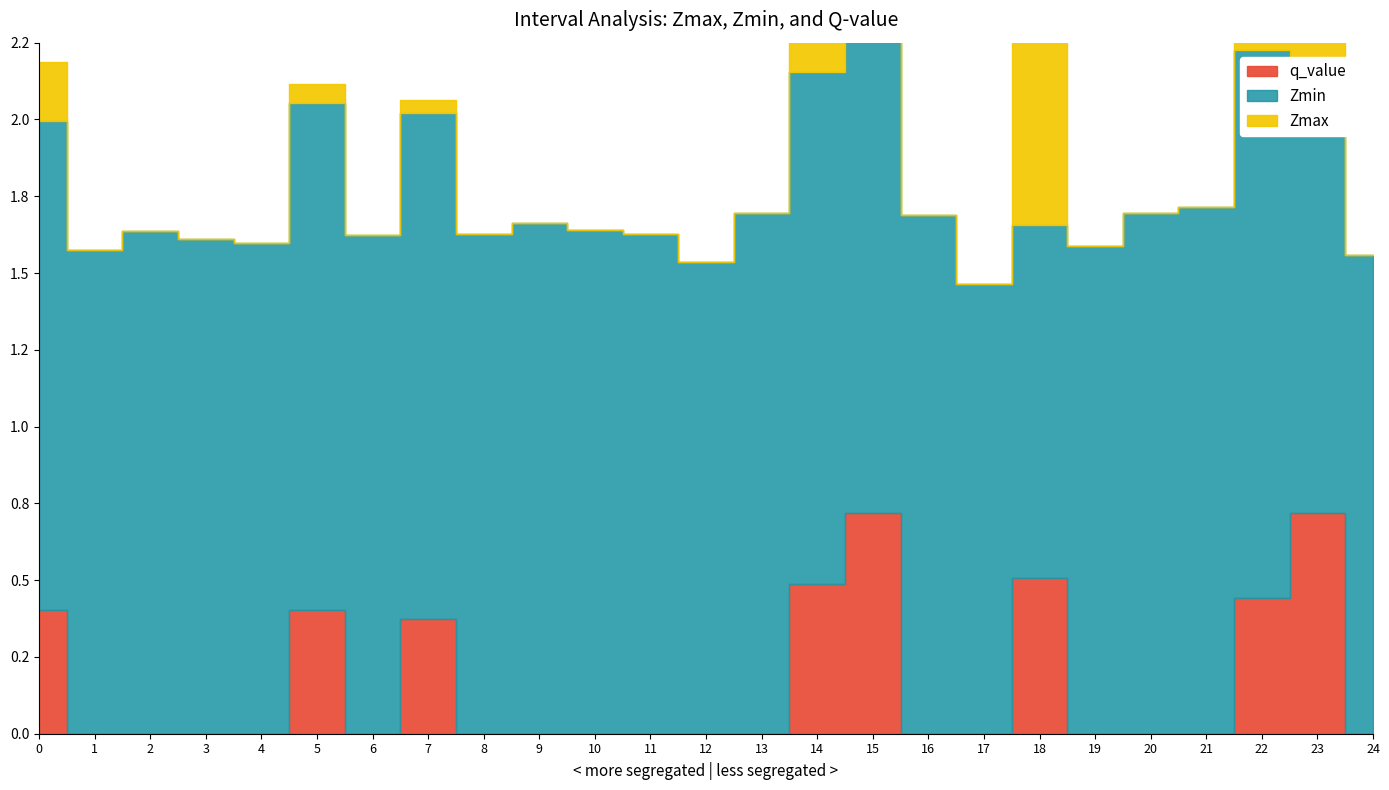

True or false: Zmin and q_value intersect in this chart.

False